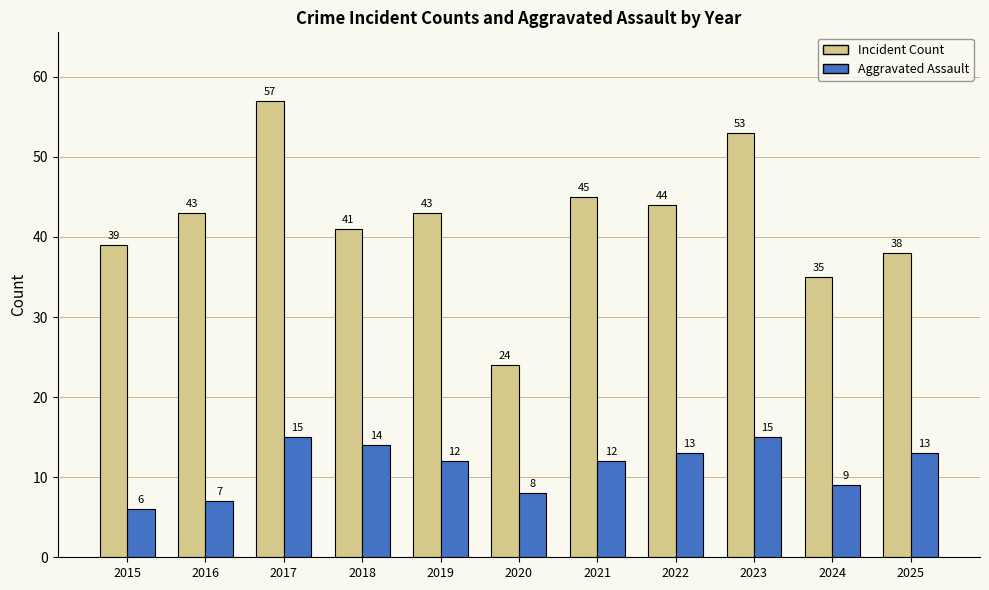

Reading left to right, what are all the values shown in this chart?

Incident Count: 2015=39	2016=43	2017=57	2018=41	2019=43	2020=24	2021=45	2022=44	2023=53	2024=35	2025=38
Aggravated Assault: 2015=6	2016=7	2017=15	2018=14	2019=12	2020=8	2021=12	2022=13	2023=15	2024=9	2025=13